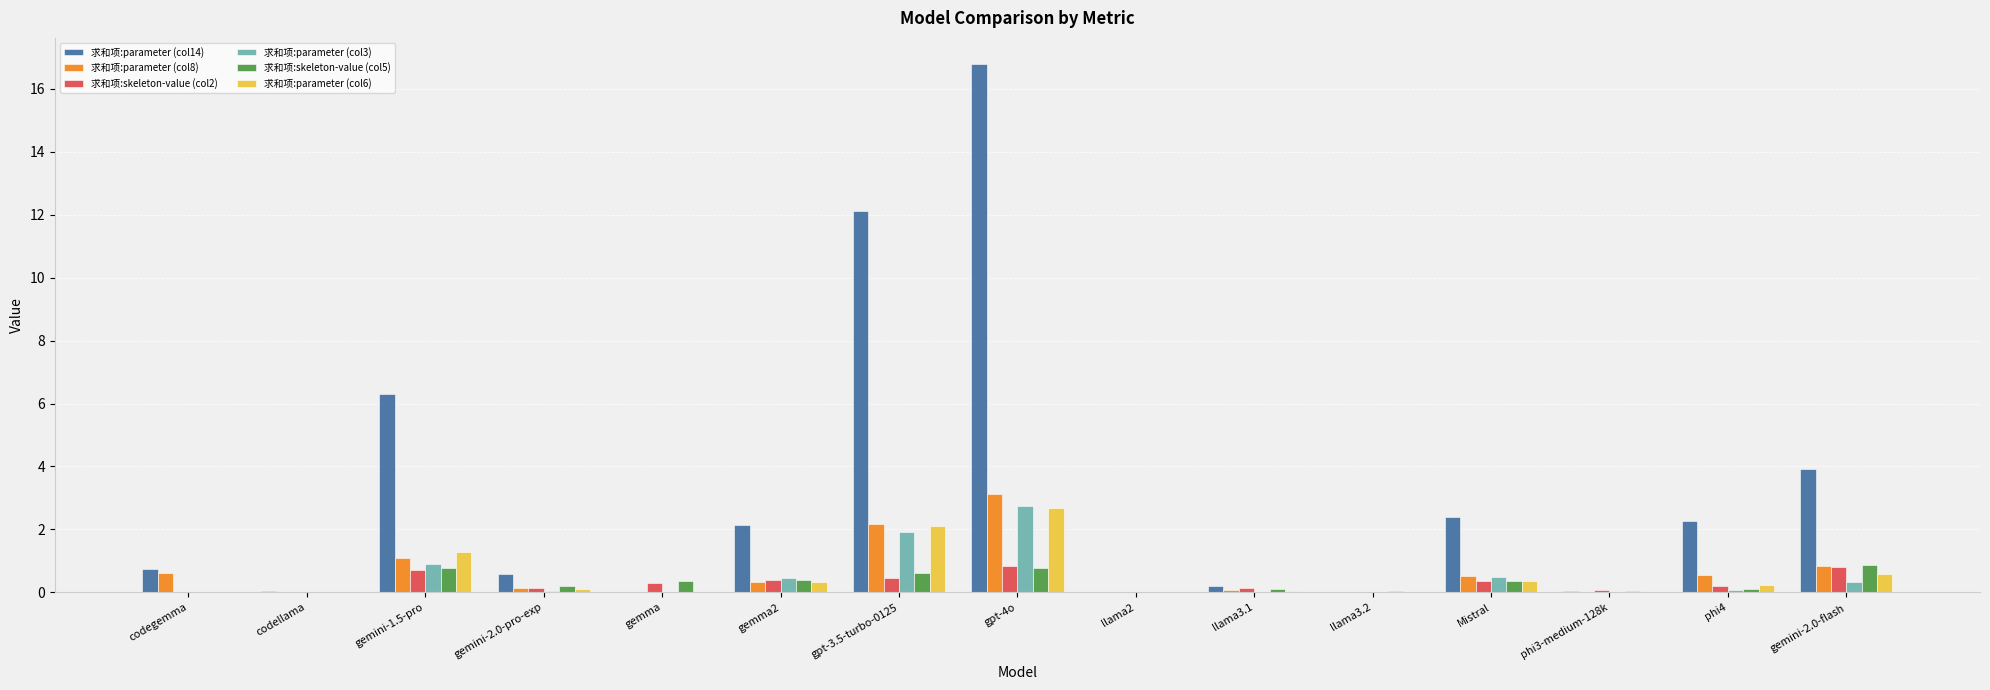

Which category has the highest value across all series?

gpt-4o